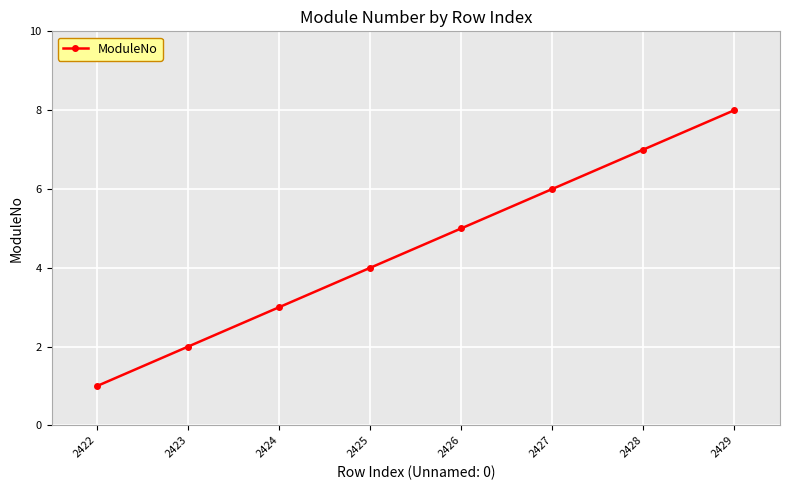

List the labels in order of value, smallest first.

2422, 2423, 2424, 2425, 2426, 2427, 2428, 2429